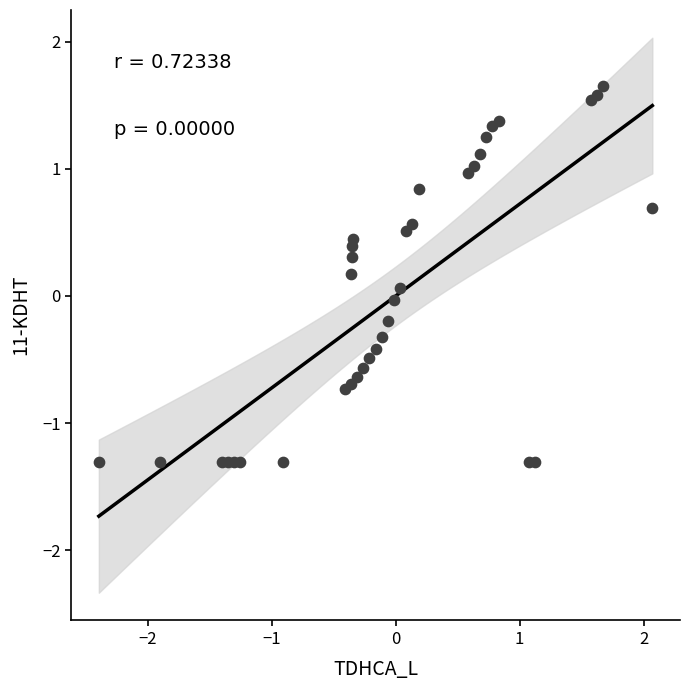

What is the range of X values (max minus min)?

4.5